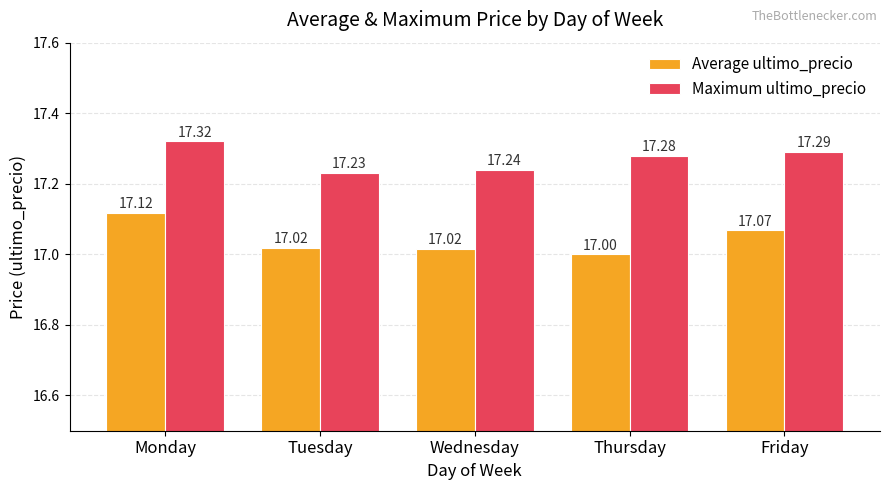

How many groups of bars are there?

5